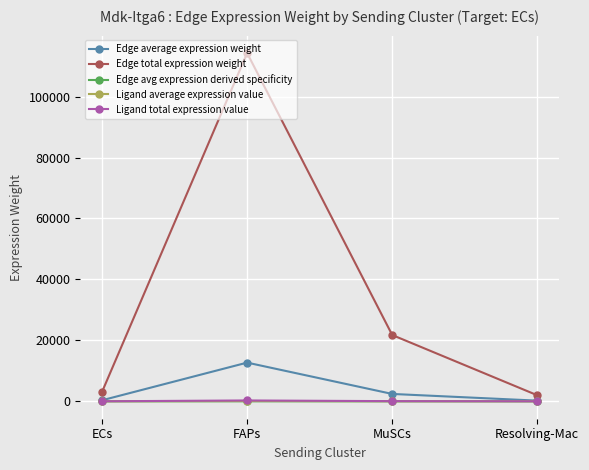

True or false: Ligand average expression value has more than 1 points higher than both neighbors.

False